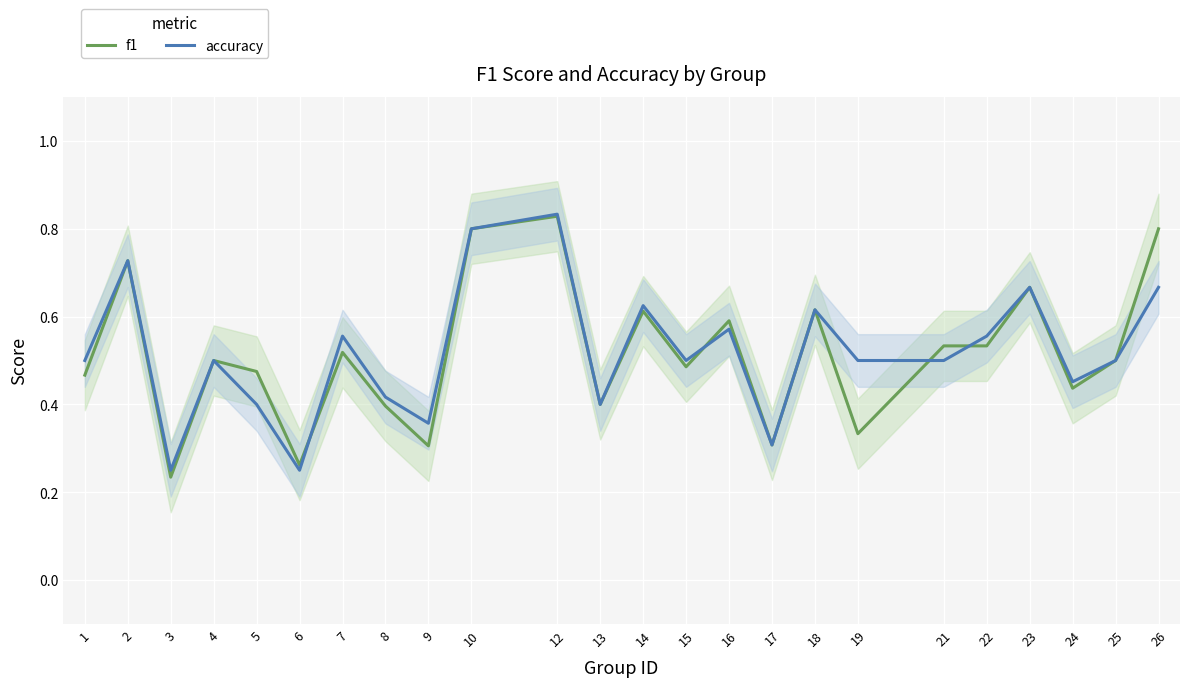

After their last crossing, which series has the higher values: accuracy or f1?

accuracy